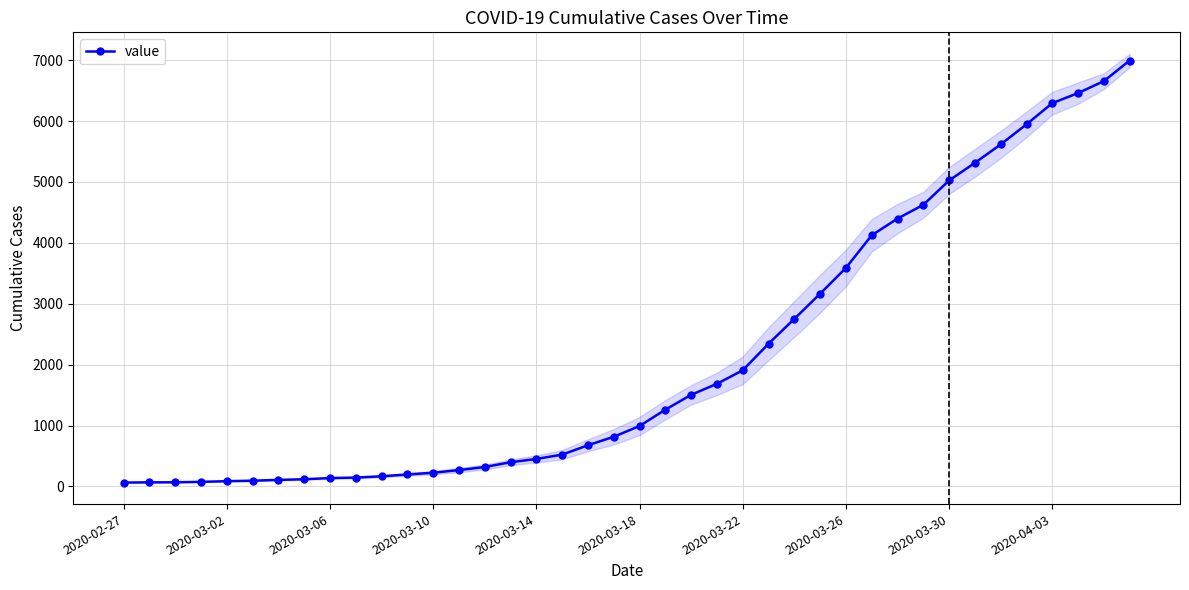

Where does the data first go above 993?

21